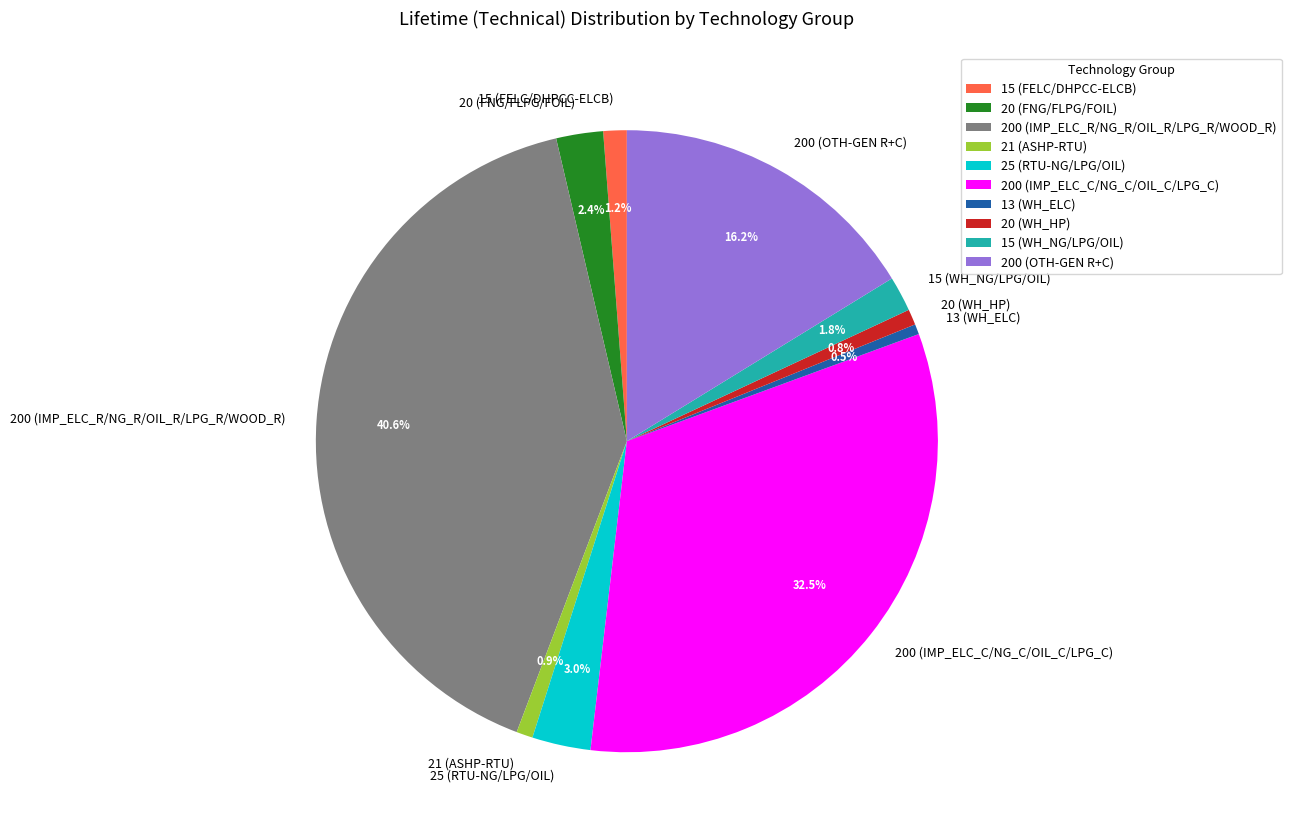

What is the total percentage of 200 (IMP_ELC_R/NG_R/OIL_R/LPG_R/WOOD_R) and 25 (RTU-NG/LPG/OIL)?

43.6%